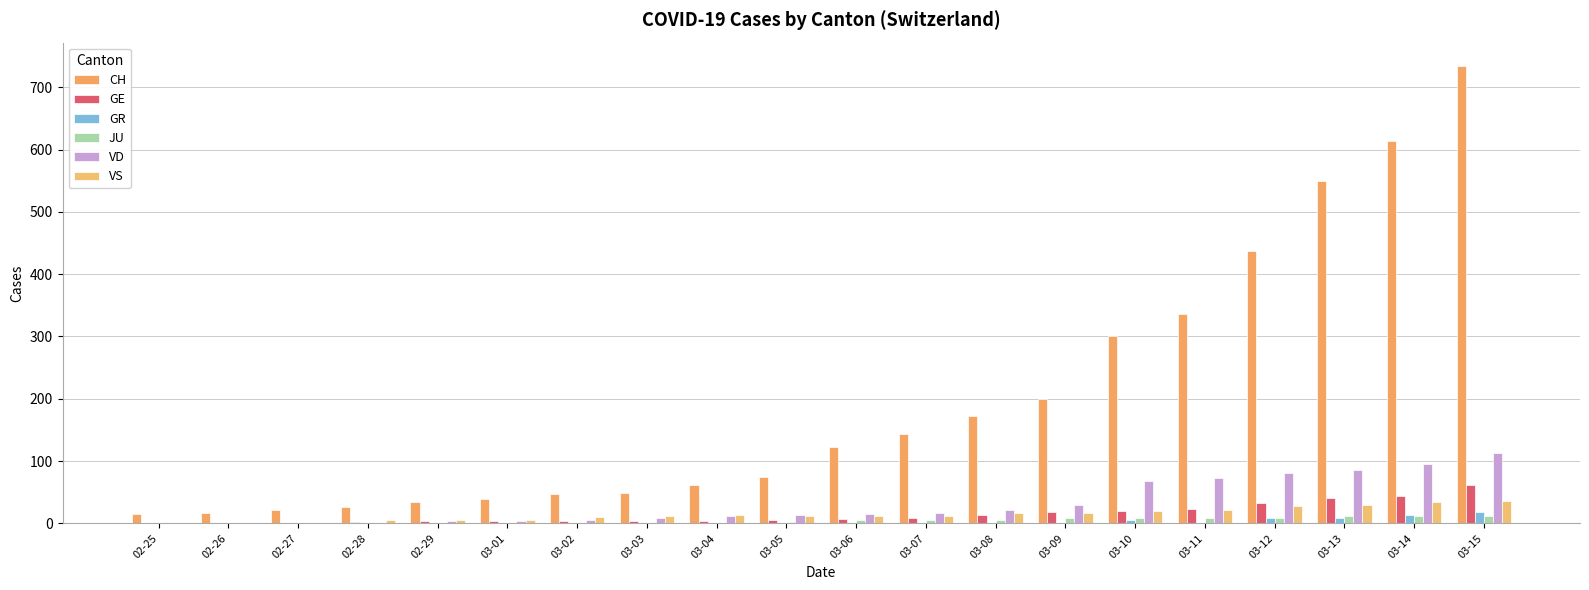

What is the label of the 19th bar from the right?

02-26